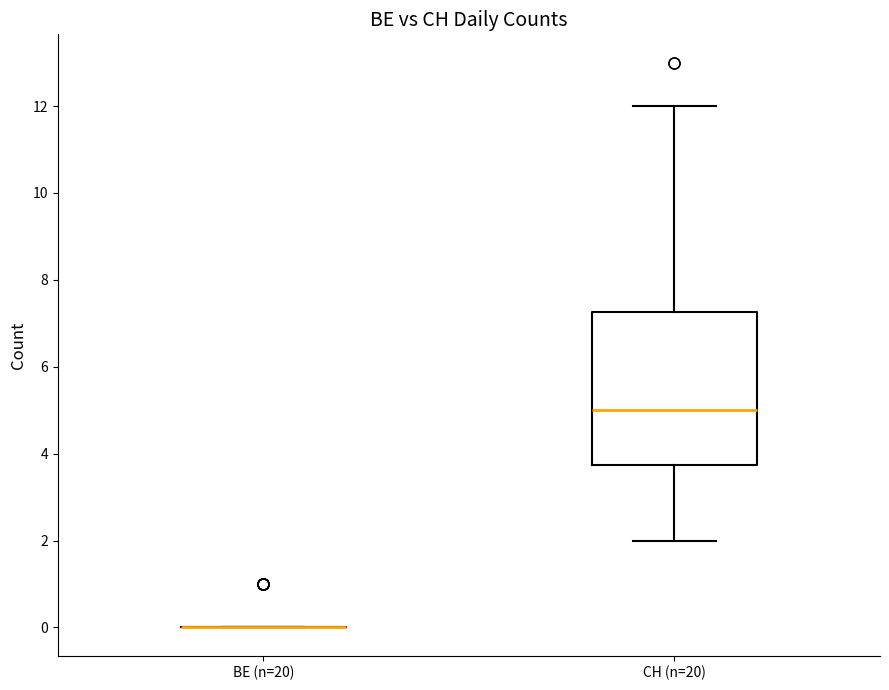

Reading left to right, read every box against the y-axis: the position of its median line, the range the box covers, and the ends of its whiskers. The values are not printed on the chart, so give them approximately, as read against the axis.

BE (n=20): box collapsed to a line at 0.0, whiskers 0.0 to 0.0
CH (n=20): median 5.0, box 3.8 to 7.2, whiskers 2.0 to 12.0